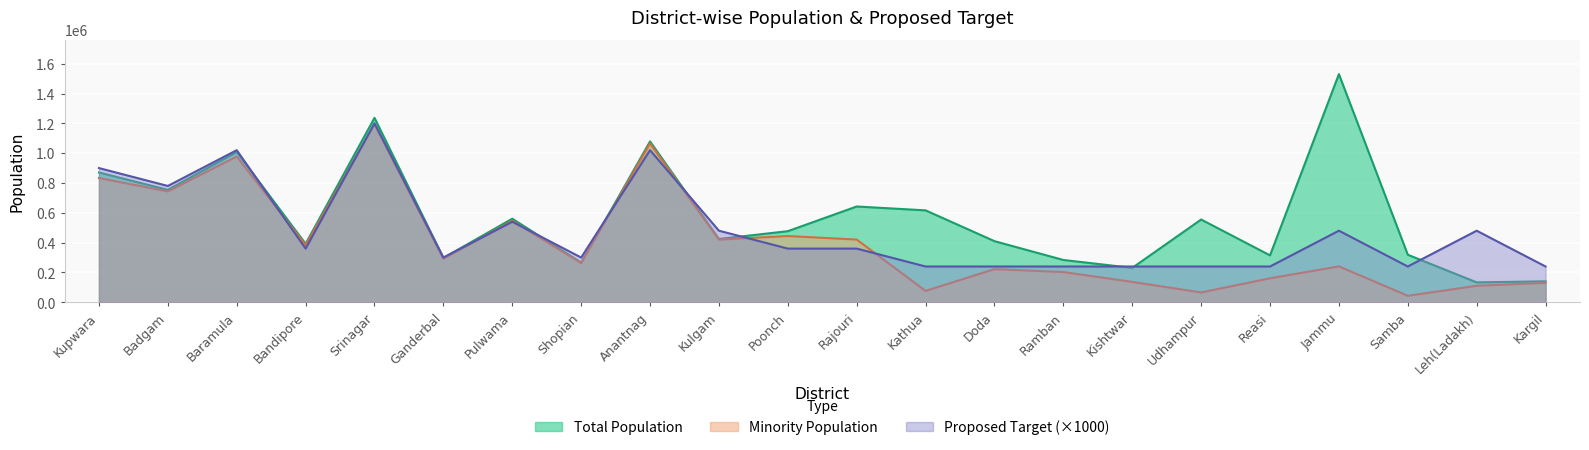

Count the number of data series in this chart.

3